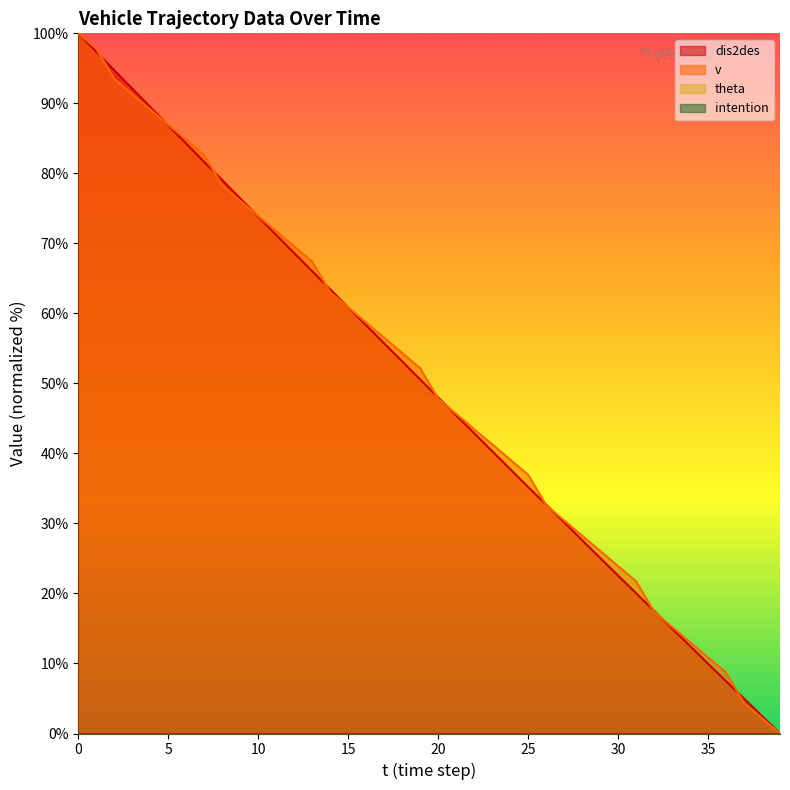

Reading left to right, list all the values displayed in this chart.

dis2des: 0=100.0	1=97.4	2=94.7	3=92.1	4=89.5	5=86.9	6=84.2	7=81.6	8=79.0	9=76.4	10=73.8	11=71.2	12=68.6	13=66.0	14=63.4	15=60.9	16=58.3	17=55.7	18=53.1	19=50.6	20=48.0	21=45.4	22=42.9	23=40.3	24=37.8	25=35.2	26=32.7	27=30.2	28=27.6	29=25.1	30=22.6	31=20.0	32=17.5	33=15.0	34=12.5	35=10.0	36=7.5	37=5.0	38=2.5	39=0.0
v: 0=100.0	1=97.8	2=93.5	3=91.3	4=89.1	5=87.0	6=84.8	7=82.6	8=78.3	9=76.1	10=73.9	11=71.7	12=69.6	13=67.4	14=63.0	15=60.9	16=58.7	17=56.5	18=54.3	19=52.2	20=47.8	21=45.7	22=43.5	23=41.3	24=39.1	25=37.0	26=32.6	27=30.4	28=28.3	29=26.1	30=23.9	31=21.7	32=17.4	33=15.2	34=13.0	35=10.9	36=8.7	37=4.3	38=2.2	39=0.0